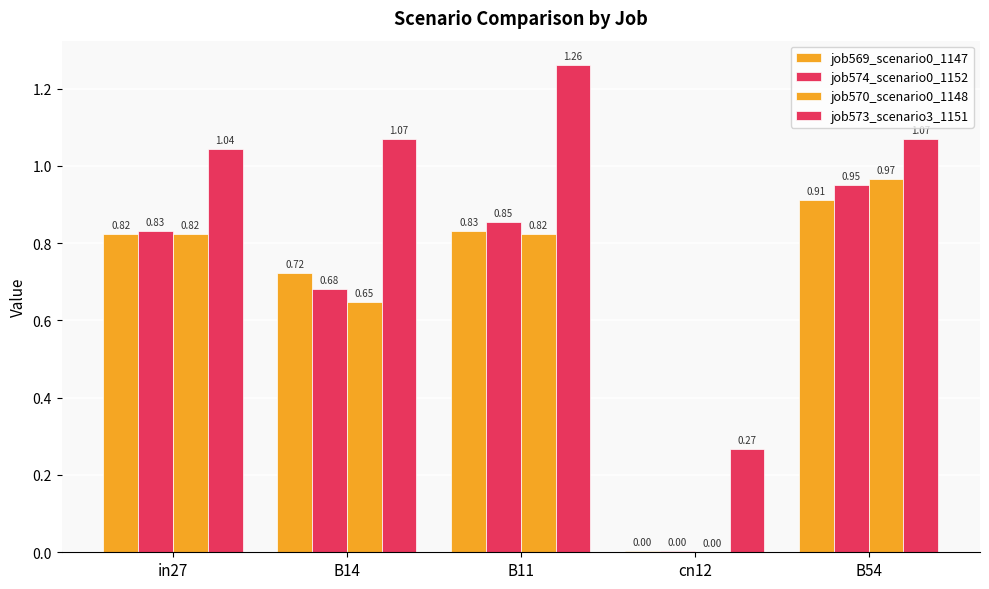

Count the number of categories in the chart.

5